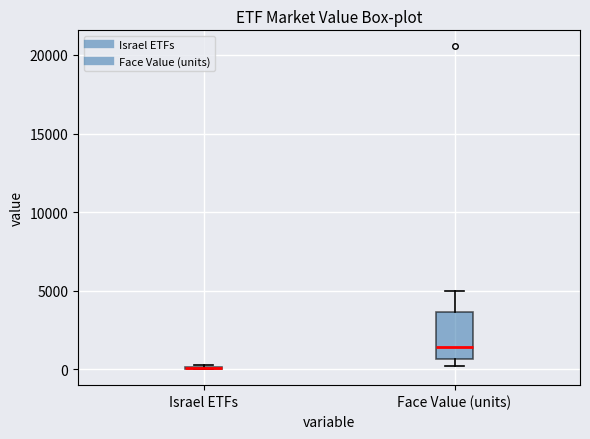

Reading left to right, transcribe this box plot: for each box, give where its median line is, the range the box spans, and where its two whiskers end, as read against the y-axis. The values are not printed on the chart, so give them approximately, as read against the axis.

Israel ETFs: box collapsed to a line at 0, whiskers 0 to 500
Face Value (units): median 1500, box 500 to 3500, whiskers 0 to 5000